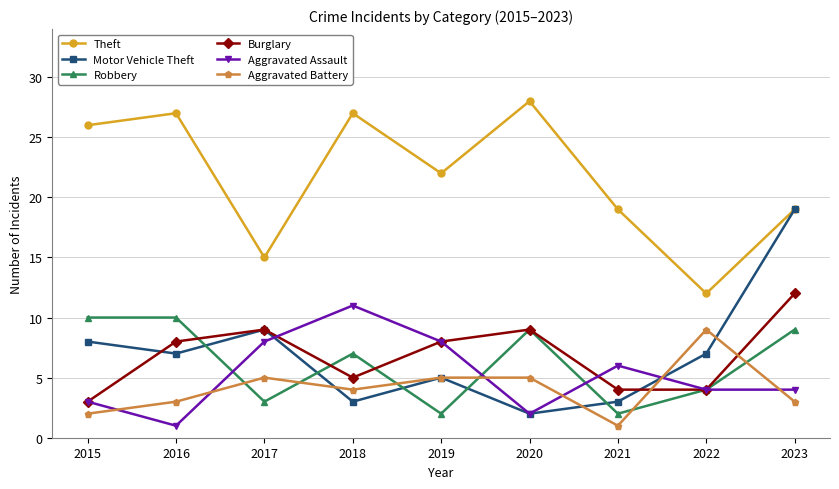

At which label does Aggravated Assault reach its minimum?

2016